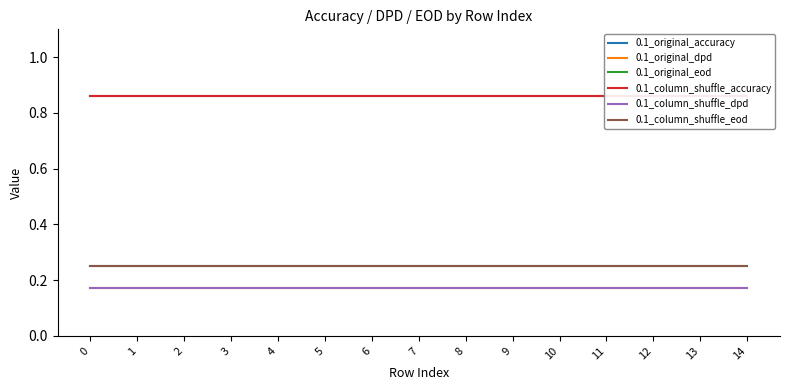

Reading left to right, what are all the values shown in this chart?

0.1_original_accuracy: 0=0.9	1=0.9	2=0.9	3=0.9	4=0.9	5=0.9	6=0.9	7=0.9	8=0.9	9=0.9	10=0.9	11=0.9	12=0.9	13=0.9	14=0.9
0.1_original_dpd: 0=0.2	1=0.2	2=0.2	3=0.2	4=0.2	5=0.2	6=0.2	7=0.2	8=0.2	9=0.2	10=0.2	11=0.2	12=0.2	13=0.2	14=0.2
0.1_original_eod: 0=0.2	1=0.2	2=0.2	3=0.2	4=0.2	5=0.2	6=0.2	7=0.2	8=0.2	9=0.2	10=0.2	11=0.2	12=0.2	13=0.2	14=0.2
0.1_column_shuffle_accuracy: 0=0.9	1=0.9	2=0.9	3=0.9	4=0.9	5=0.9	6=0.9	7=0.9	8=0.9	9=0.9	10=0.9	11=0.9	12=0.9	13=0.9	14=0.9
0.1_column_shuffle_dpd: 0=0.2	1=0.2	2=0.2	3=0.2	4=0.2	5=0.2	6=0.2	7=0.2	8=0.2	9=0.2	10=0.2	11=0.2	12=0.2	13=0.2	14=0.2
0.1_column_shuffle_eod: 0=0.2	1=0.2	2=0.2	3=0.2	4=0.2	5=0.2	6=0.2	7=0.2	8=0.2	9=0.2	10=0.2	11=0.2	12=0.2	13=0.2	14=0.2